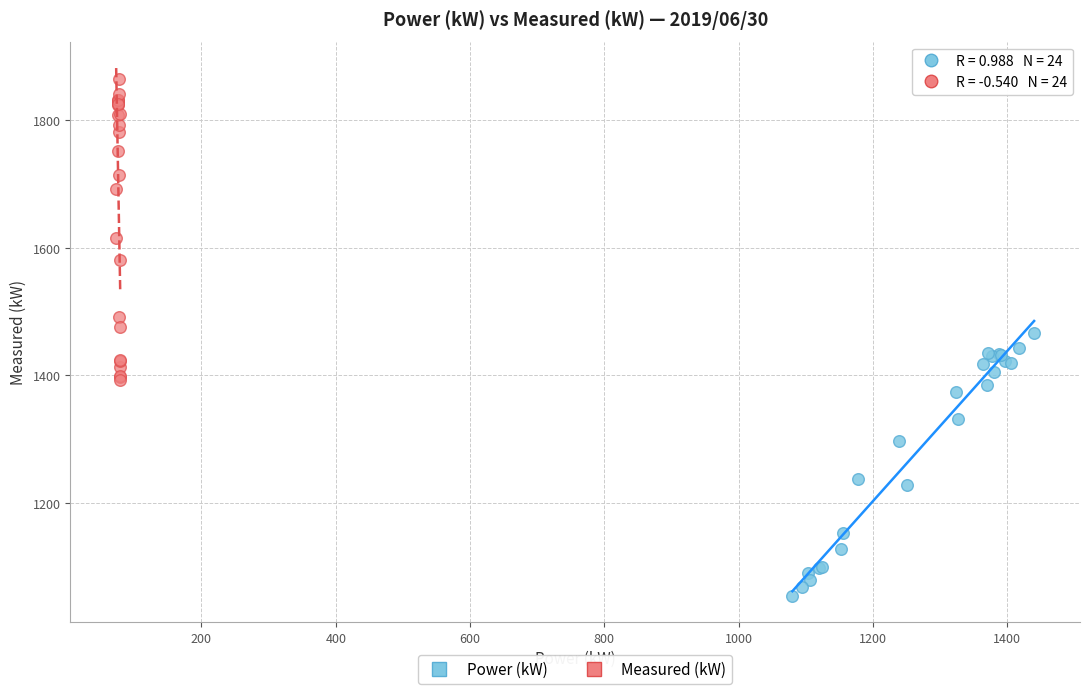

What are all the series names shown in the legend?

Power (kW), Measured (kW)